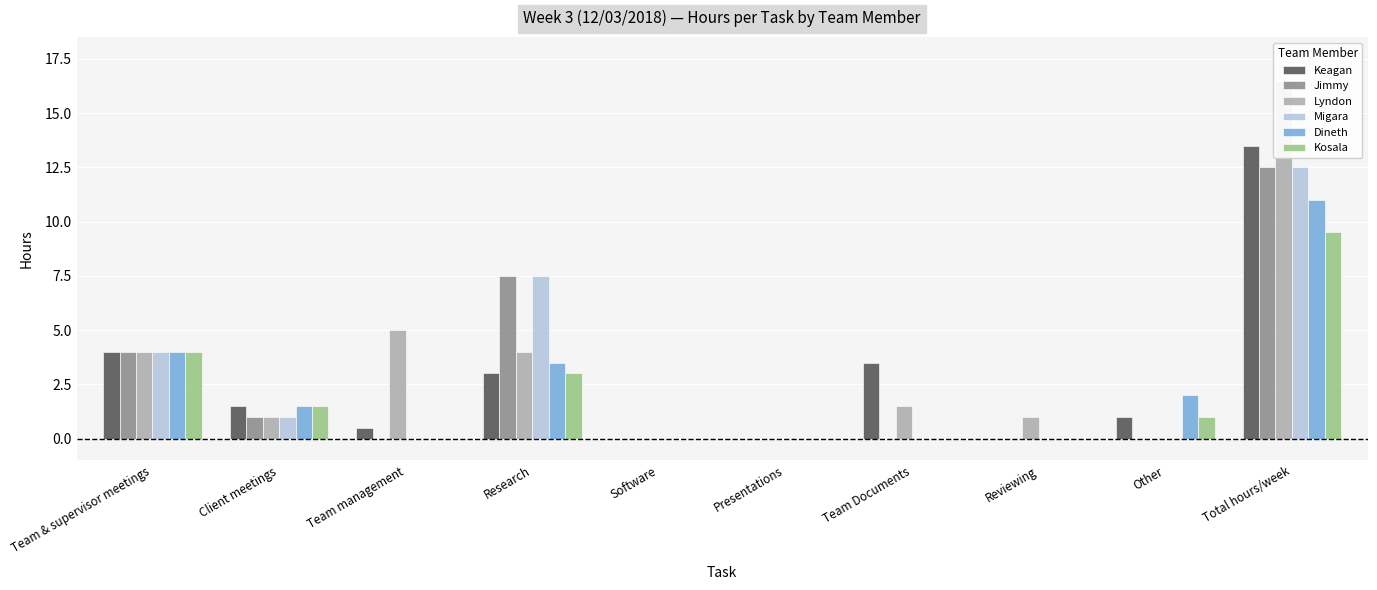

What is the label of the 4th bar from the left?

Research